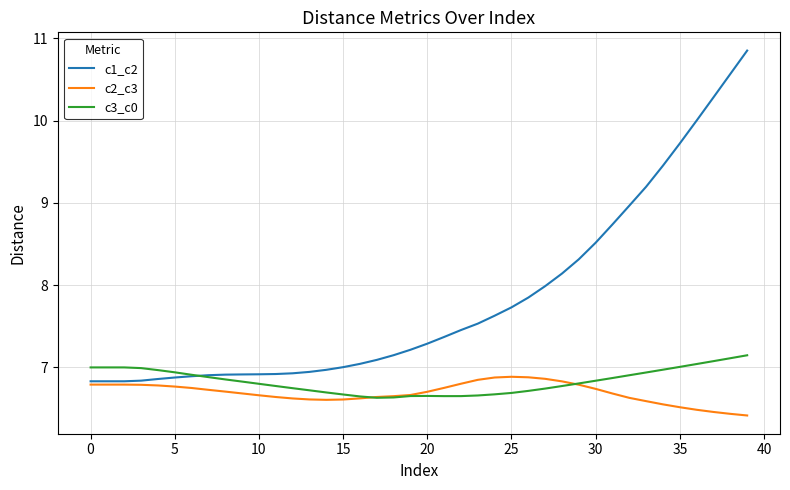

What is the maximum value for c3_c0?

7.1